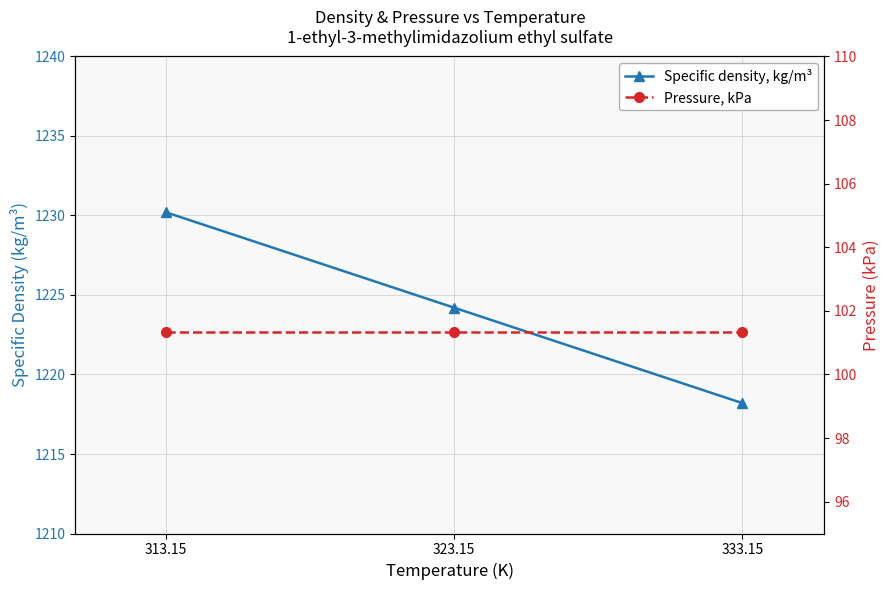

How many lines are shown in the chart?

2